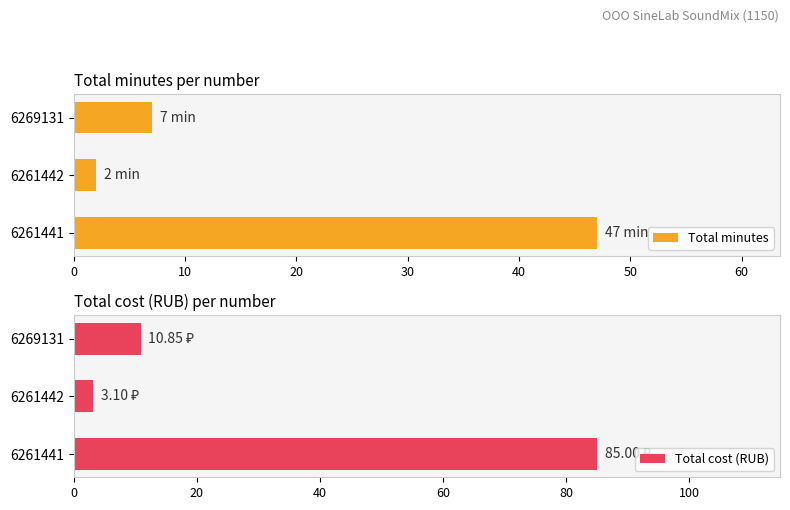

The value of Total cost (RUB) at 6261441 is 85.0. True or false?

True